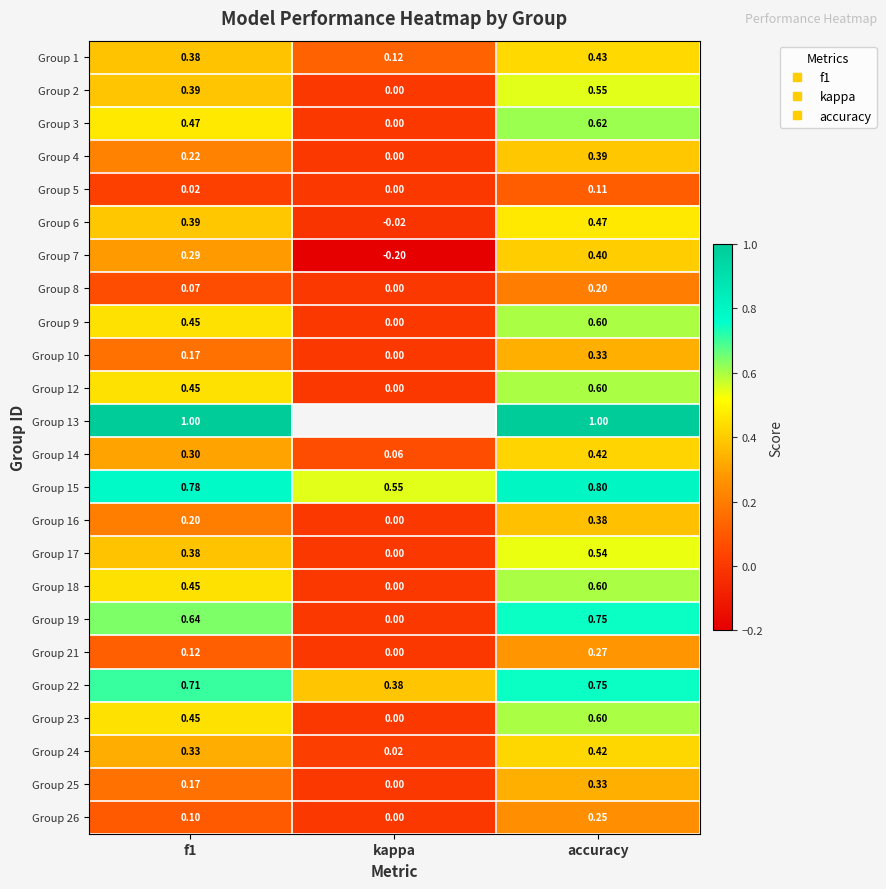

True or false: Group 1 has a value of 0.2 at kappa.

False